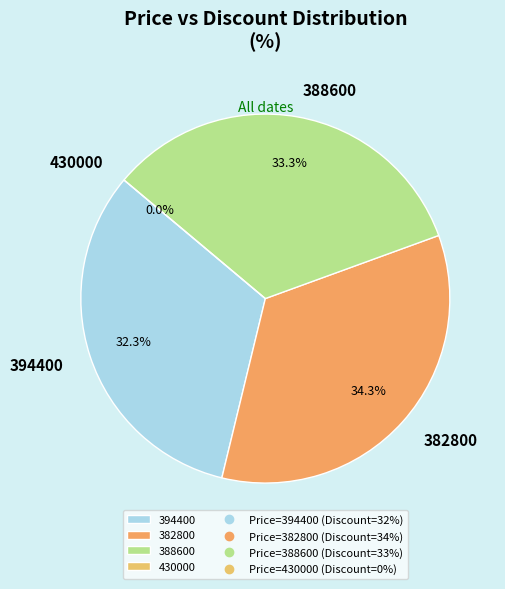

What percentage is NOT represented by 430000?

100.0%